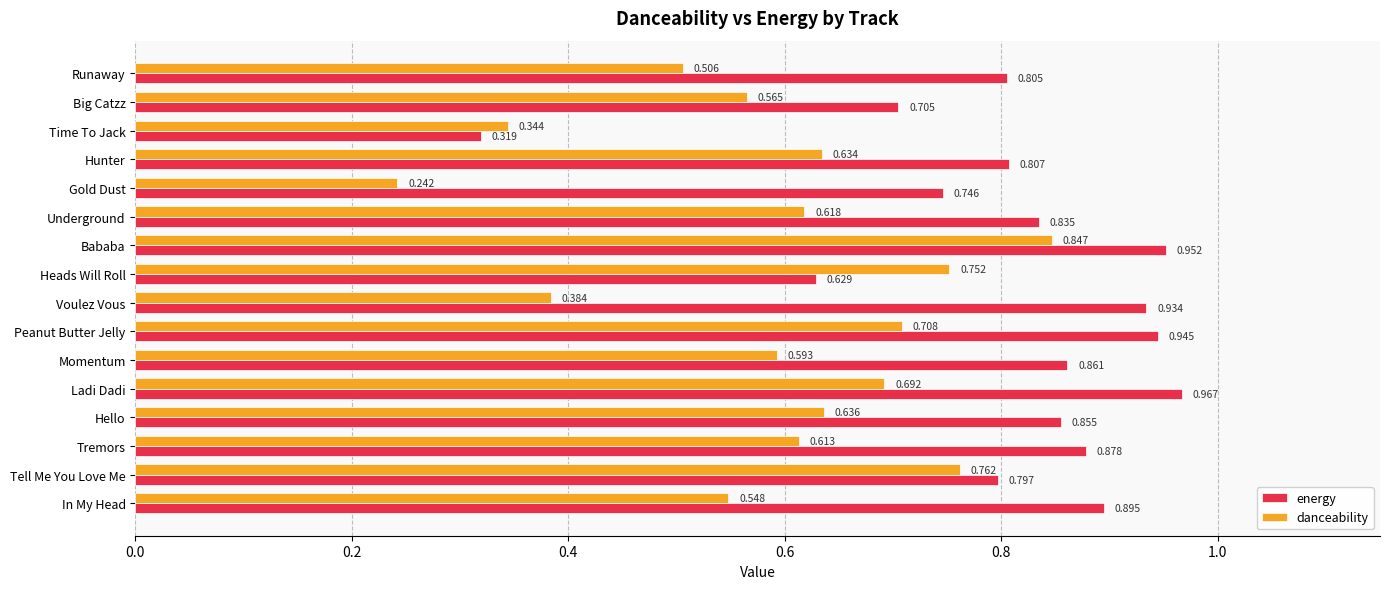

List the series in order of their overall mean, highest first.

energy, danceability